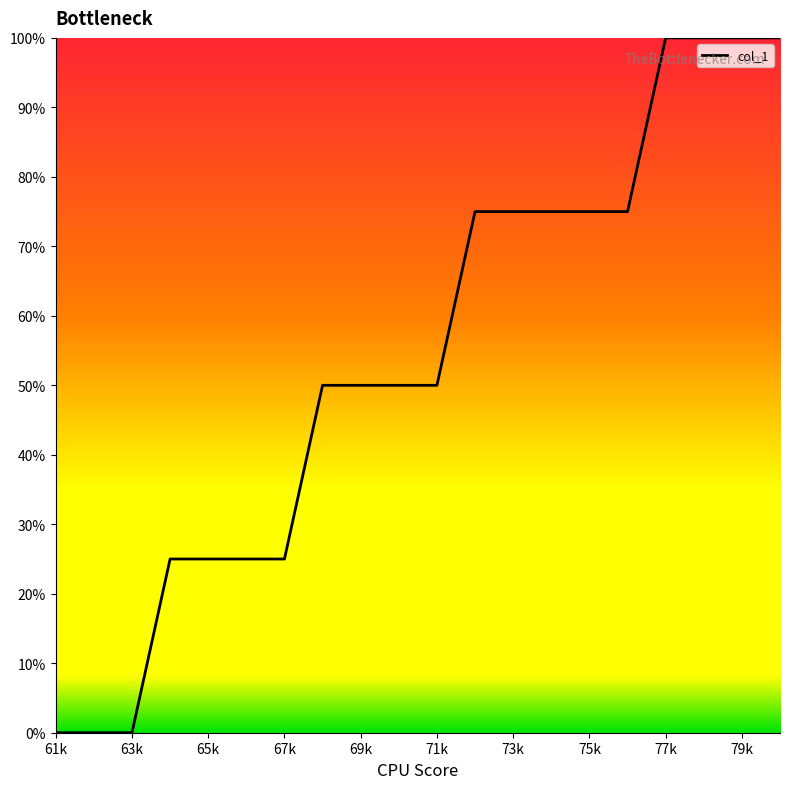

What is the greatest value displayed?

100